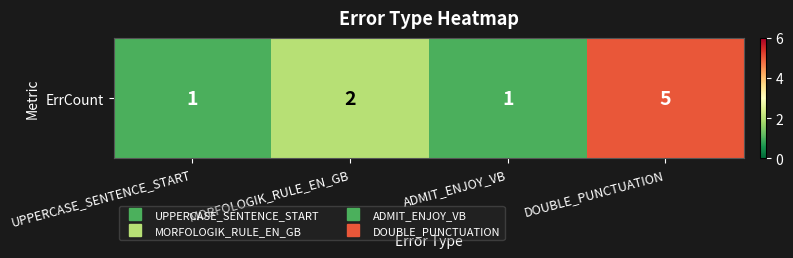

How many data points are above 2?

1